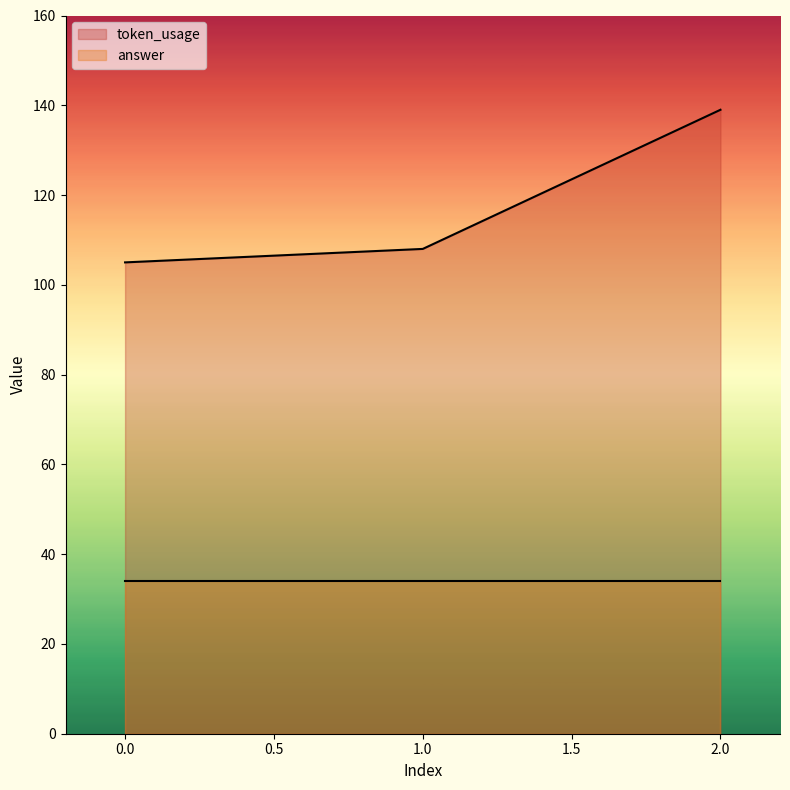

What value does the data have at 0, to the nearest 10?

100